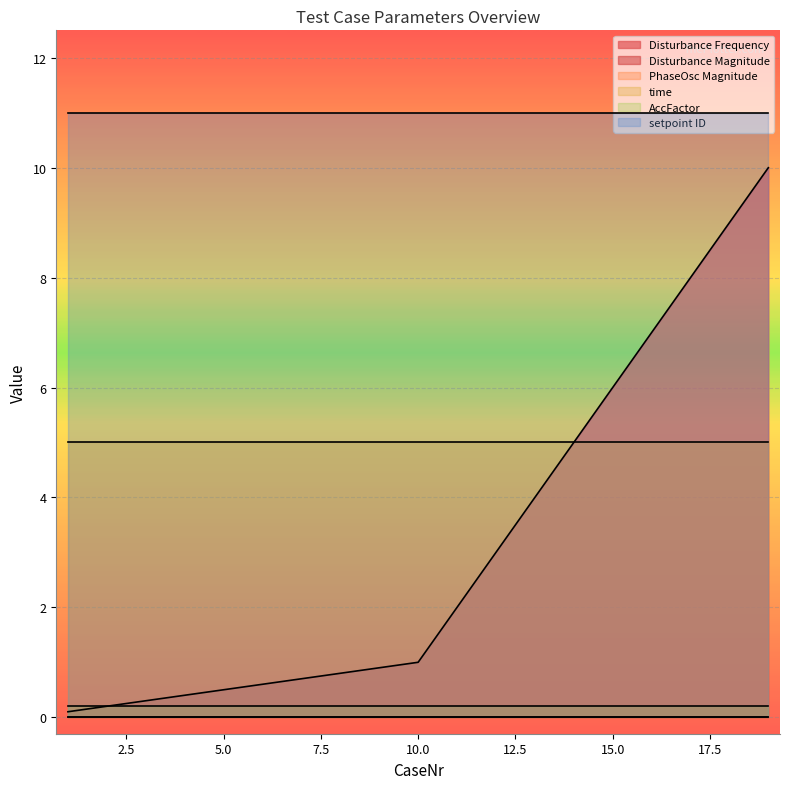

What is the minimum value for Disturbance Frequency?

0.1